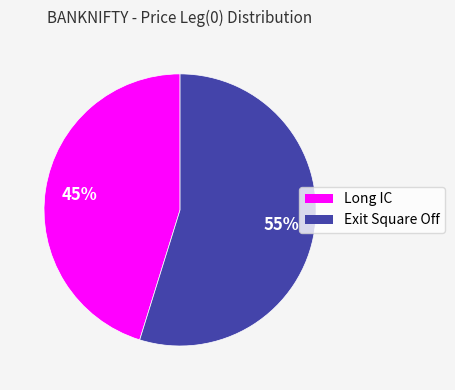

How many slices are in this pie chart?

2